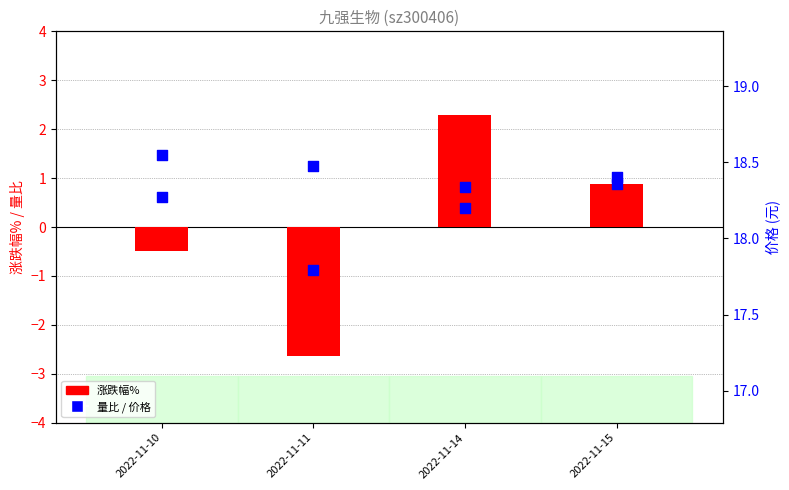

Which series reaches the maximum Y coordinate?

价格